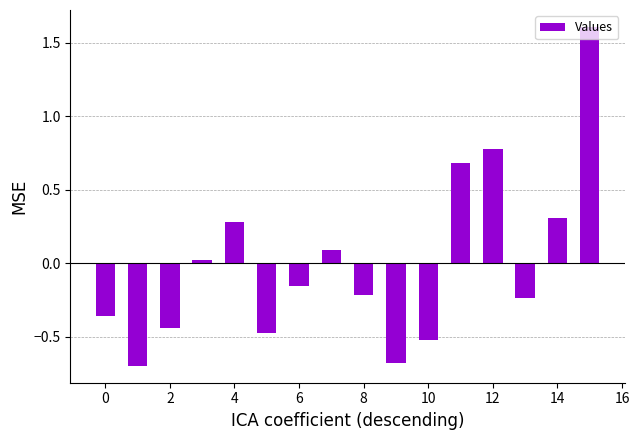

What is the difference between the maximum and minimum values?

2.3